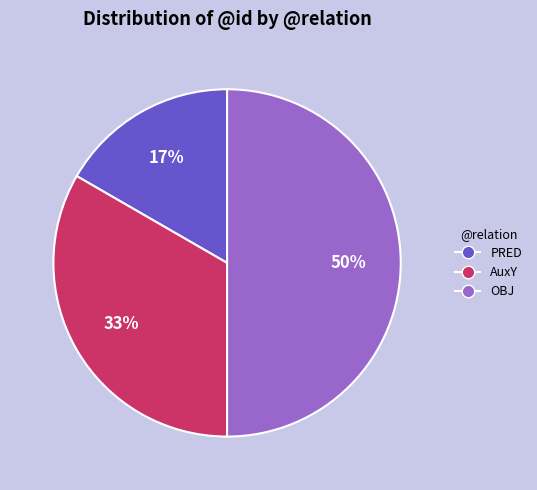

Is it true that OBJ is 50% of the pie?

True